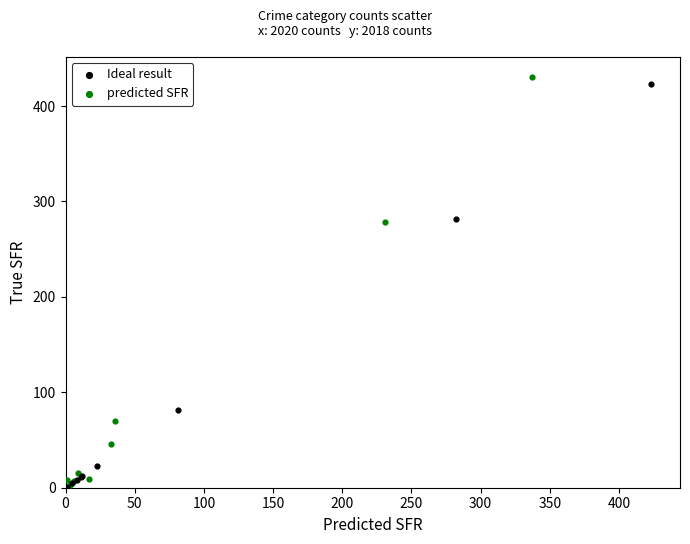

Which series has the largest Y range (max minus min)?

predicted SFR